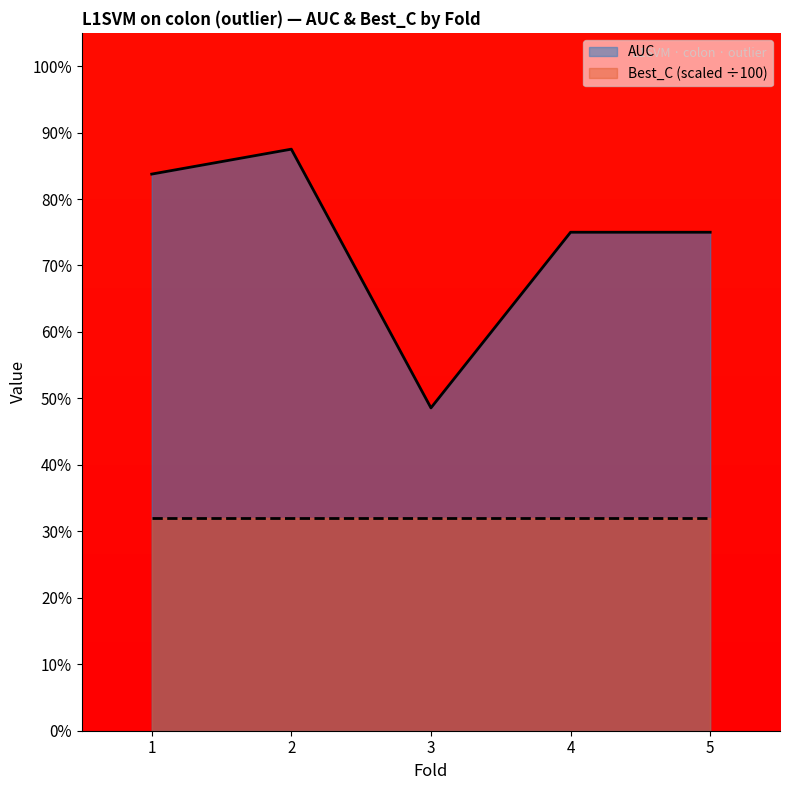

List the labels in order of value, smallest first.

3, 4, 5, 1, 2